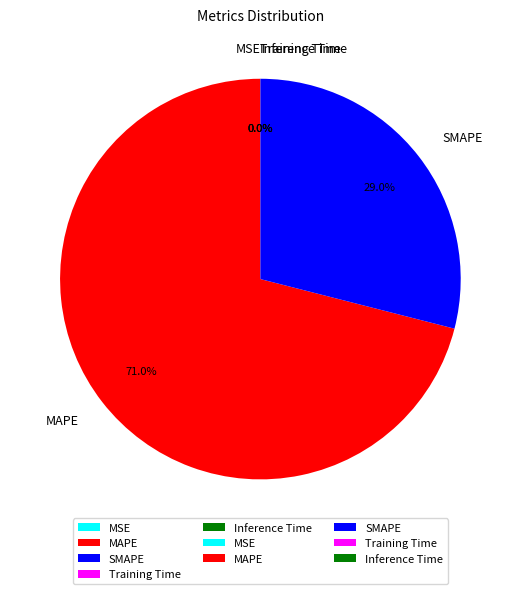

Which category has the biggest portion of the pie?

MAPE